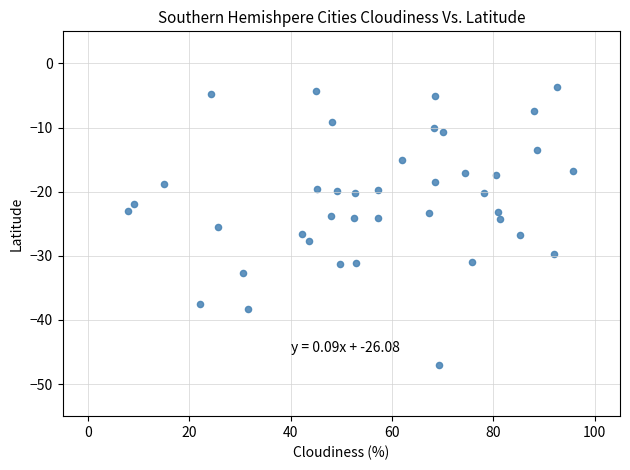

What is the range of X values (max minus min)?

87.9